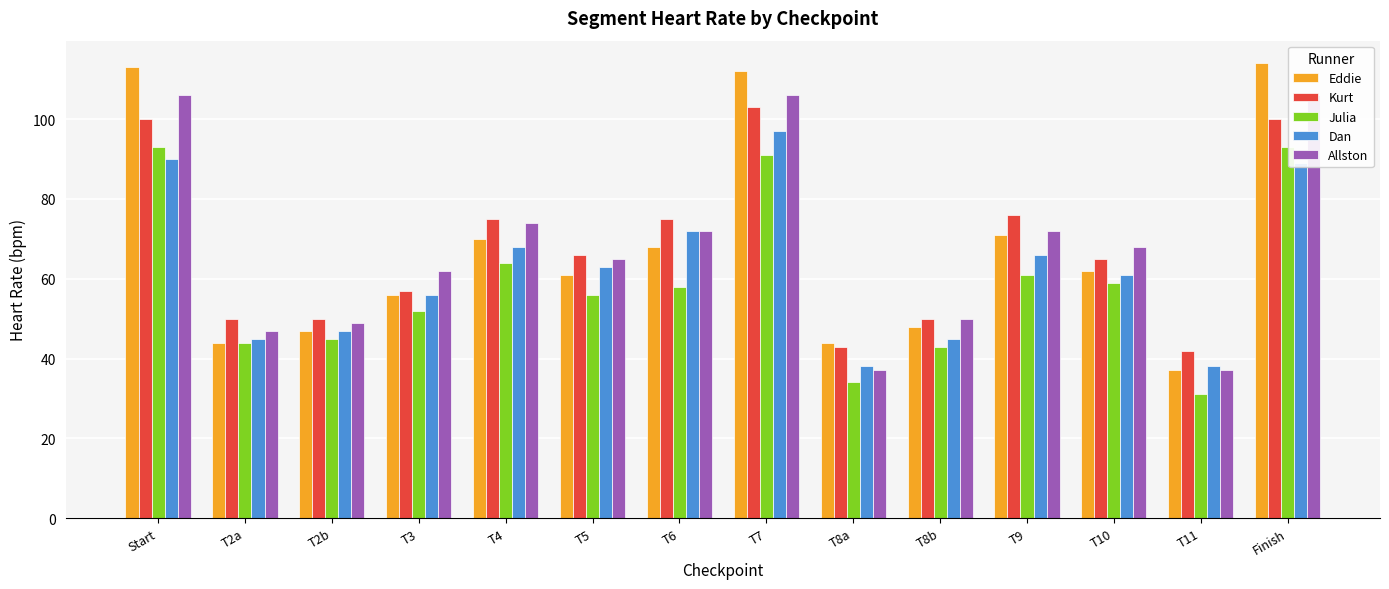

At T11, list the series in order from largest to smallest.

Kurt, Dan, Eddie, Allston, Julia